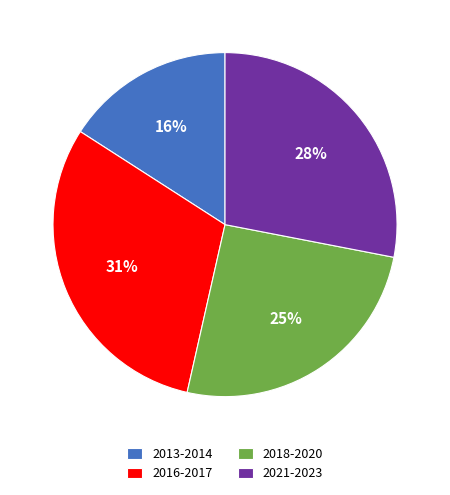

Combined, do 2016-2017 and 2018-2020 account for over 50%?

Yes